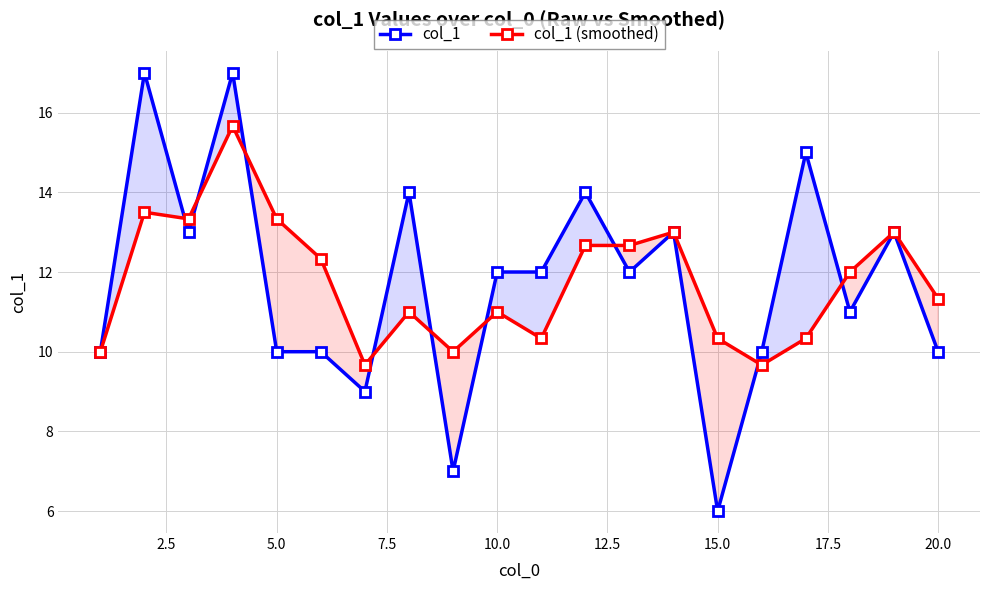

How many data points in col_1 are above 12?

8